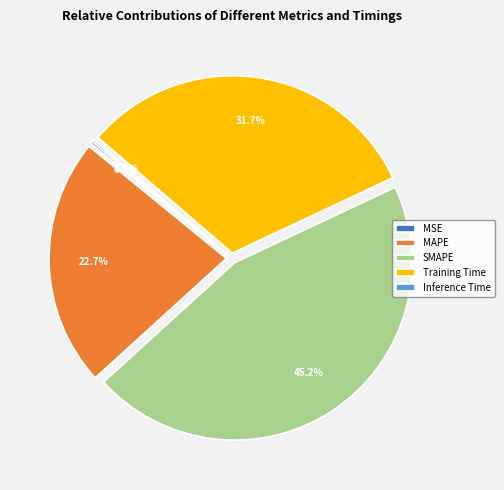

Approximately how many times larger is the value at SMAPE compared to Training Time?

1.4